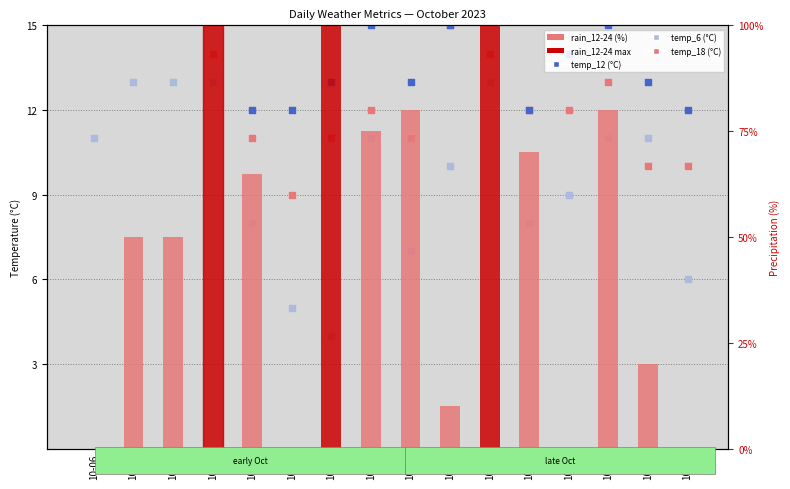

What is the total value across all series at 10-23?

113